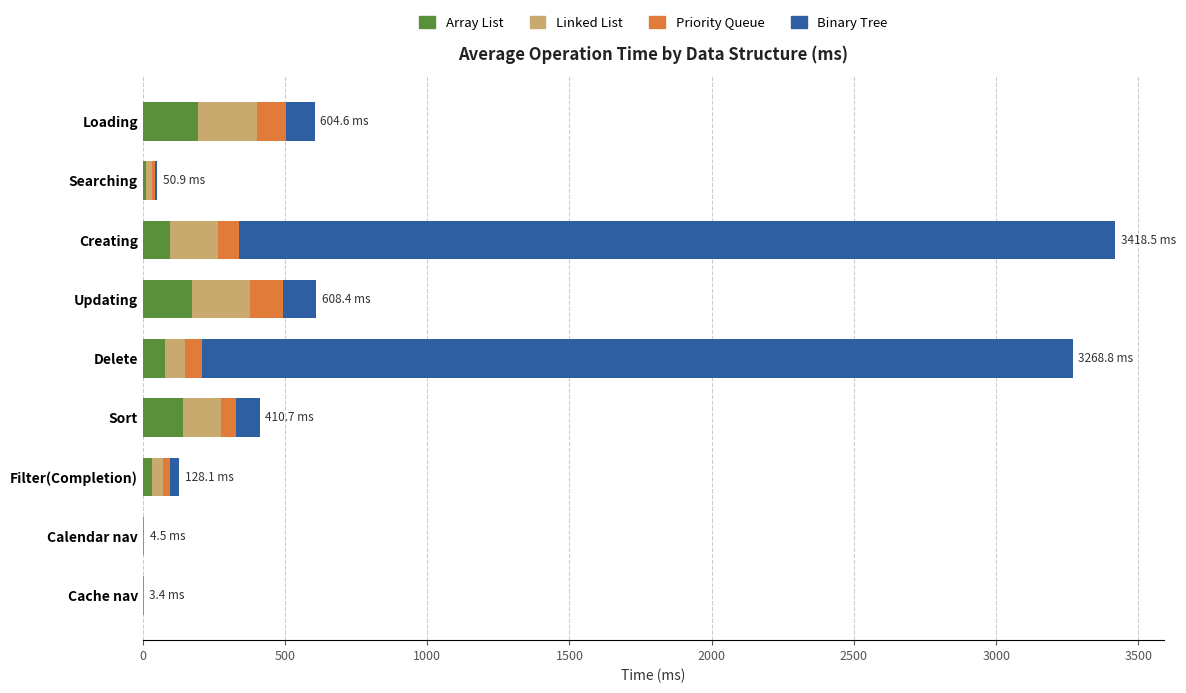

What is the highest value of the Array List series?

194.1